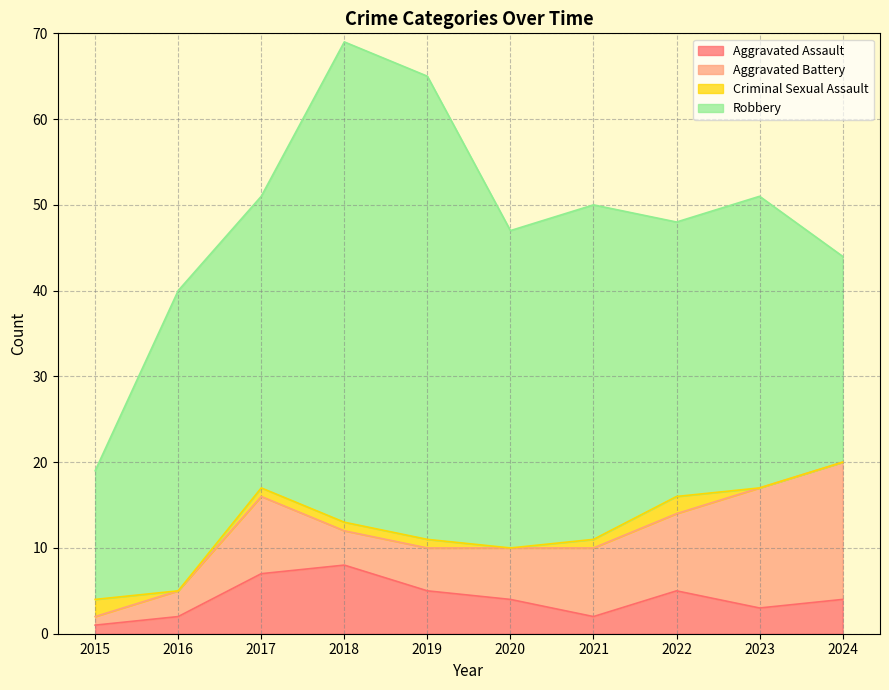

What is the average value of the Criminal Sexual Assault series?

1